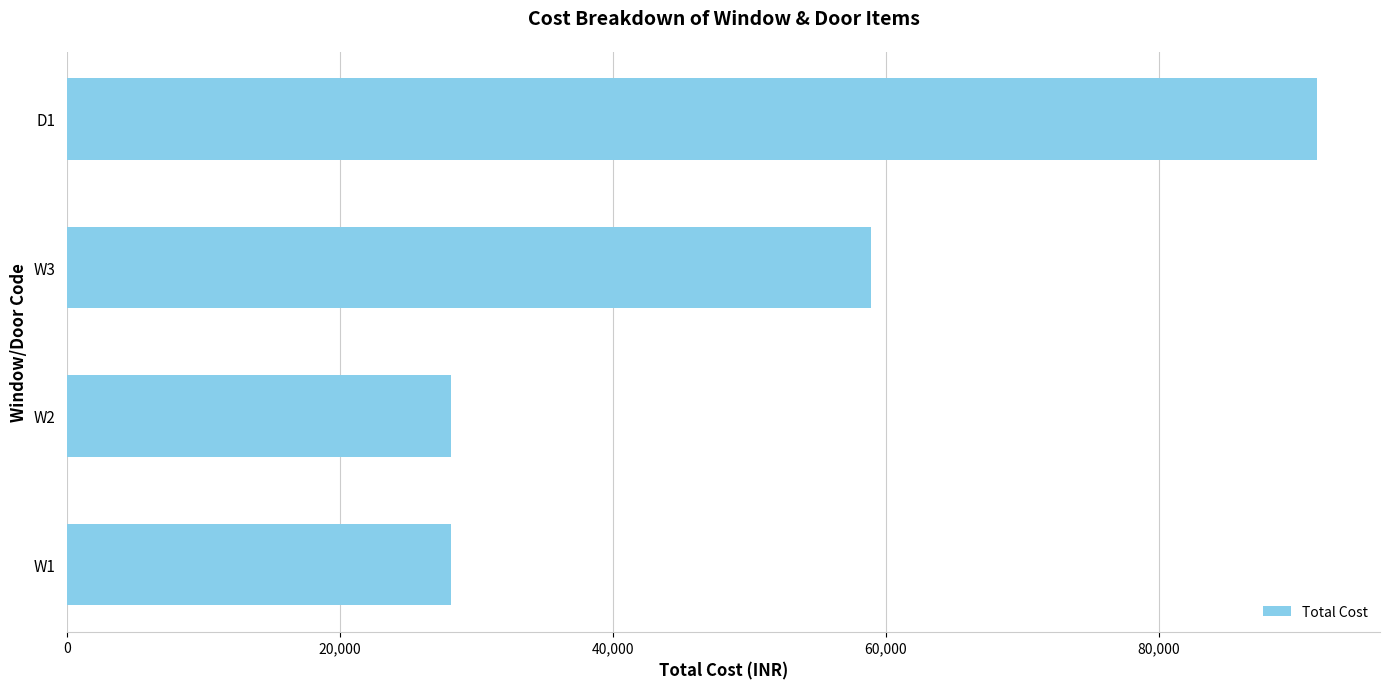

What is the sum of all values?

206792.8